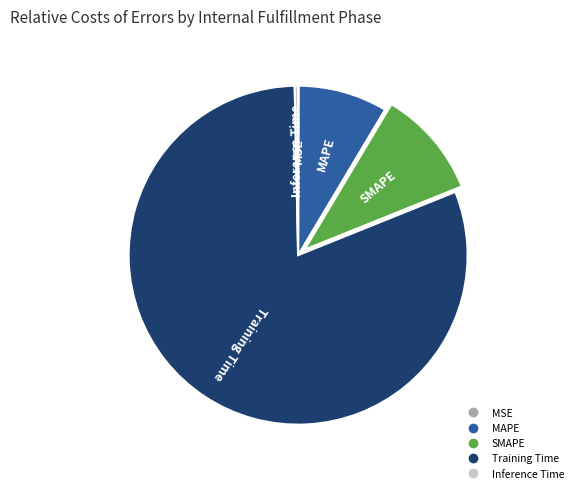

Which has a higher value, Training Time or SMAPE?

Training Time